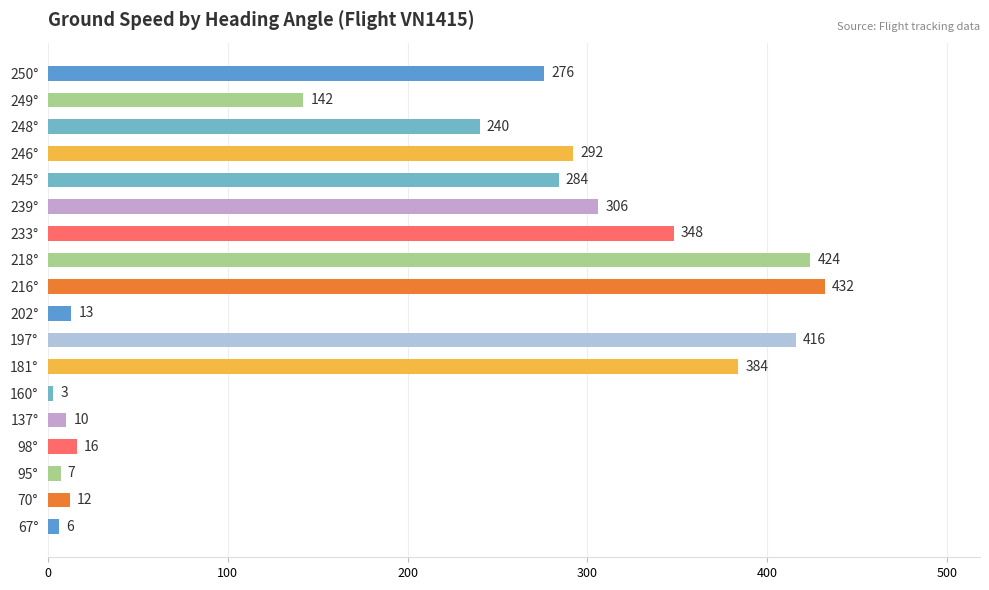

Does the chart contain any negative values?

No